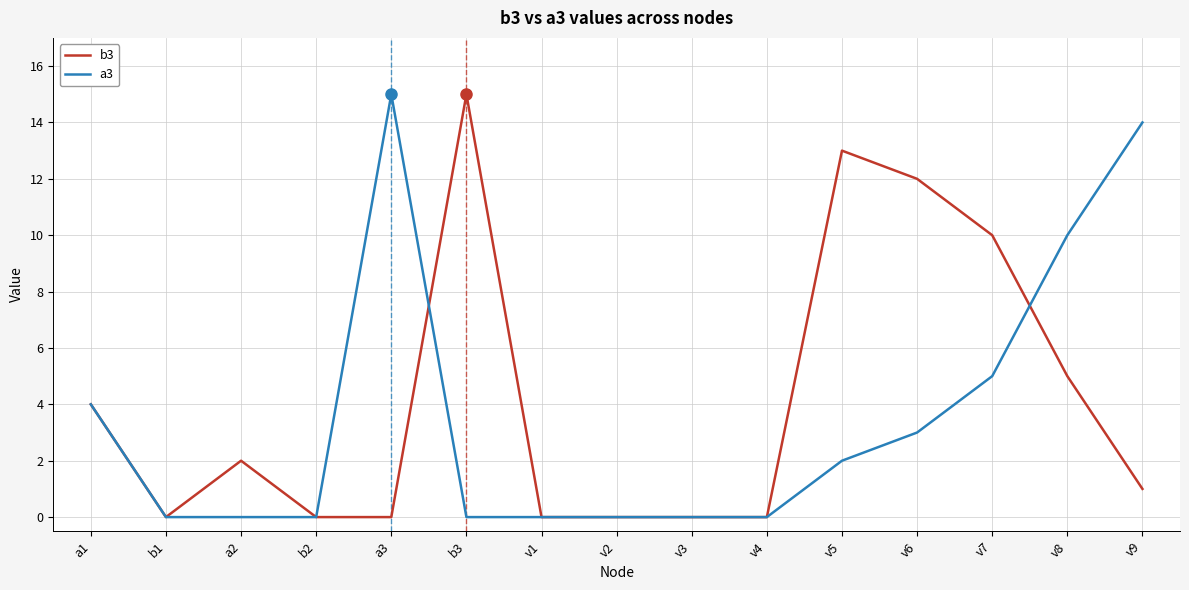

Is the value of a3 at a2 greater than the value of b3 at a1?

No